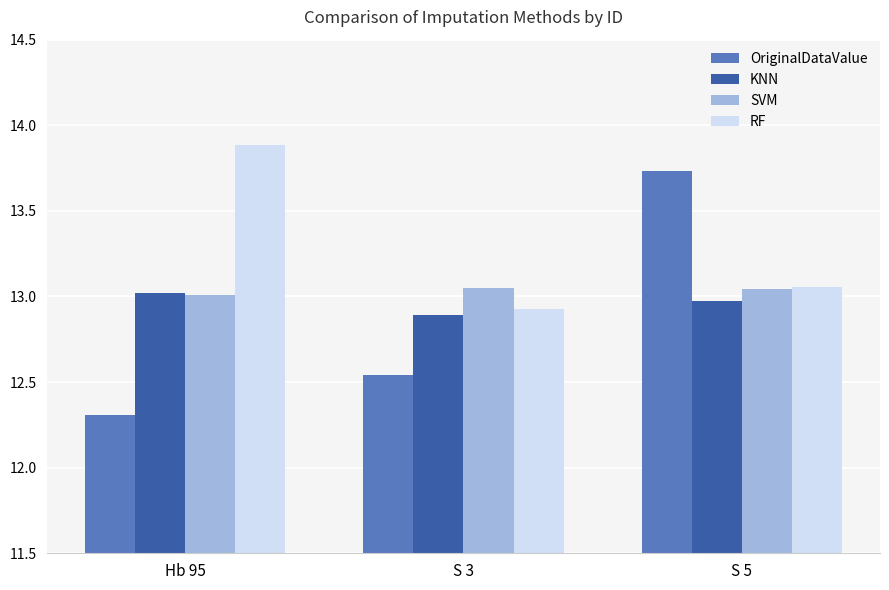

What is the average value of the OriginalDataValue series?

12.9